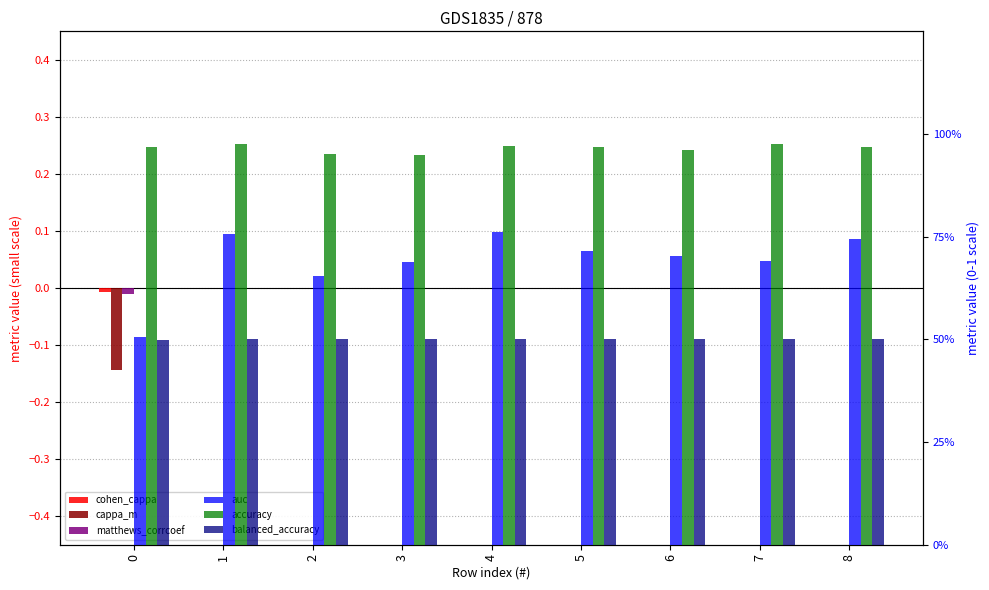

How many values in cohen_cappa are below zero?

1